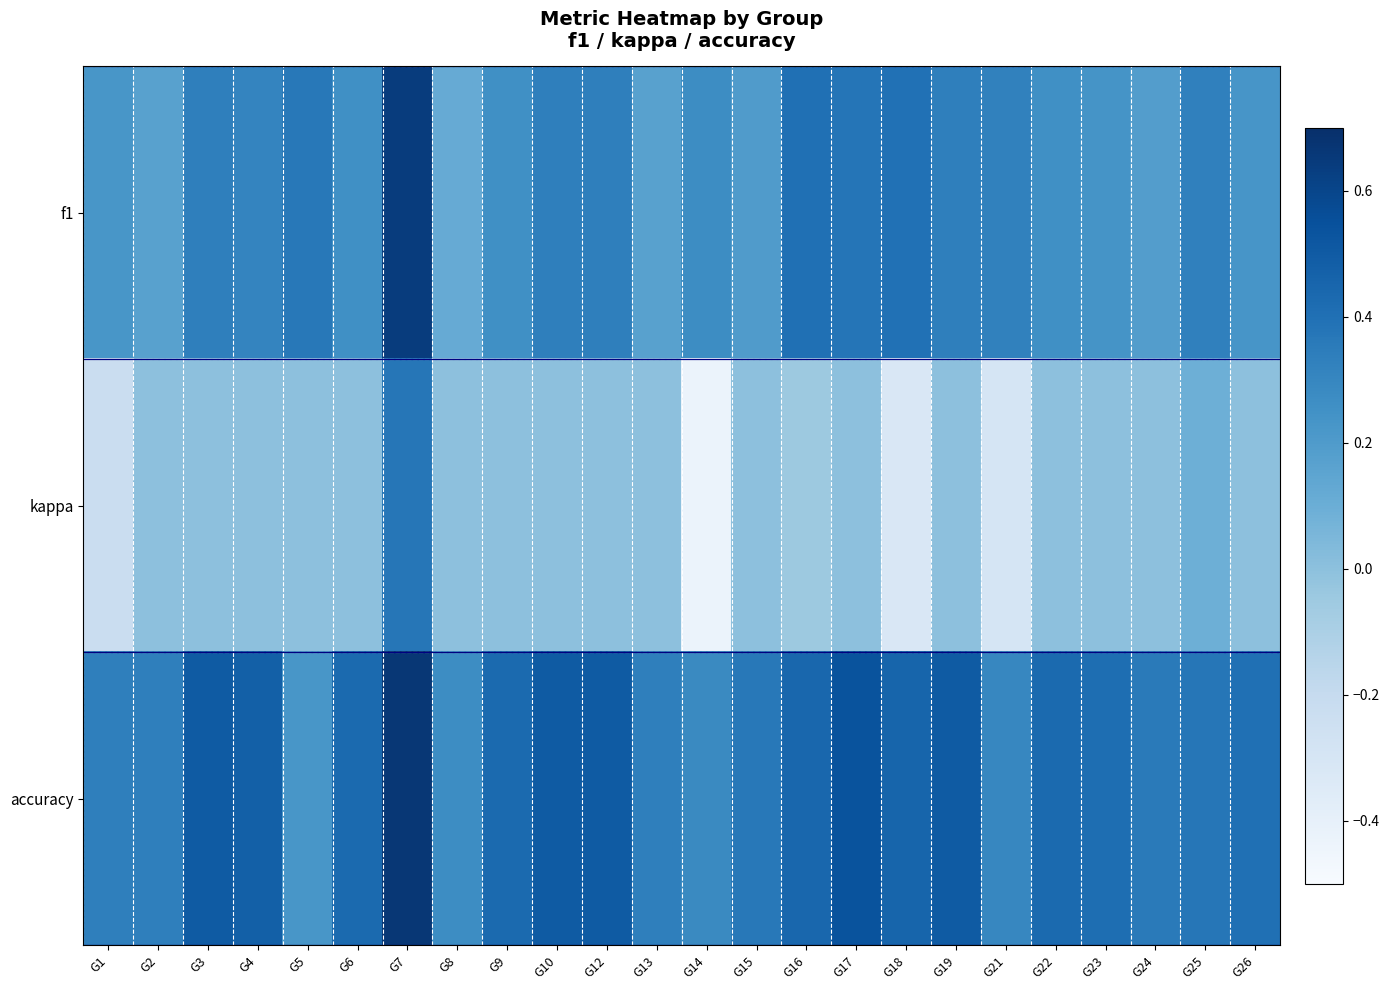

What is the difference between the highest and lowest values at G7?

0.3